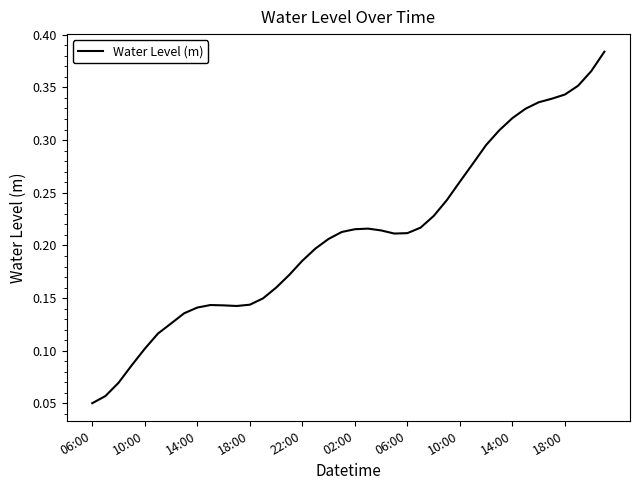

Which category has the lowest value across all series?

06:00